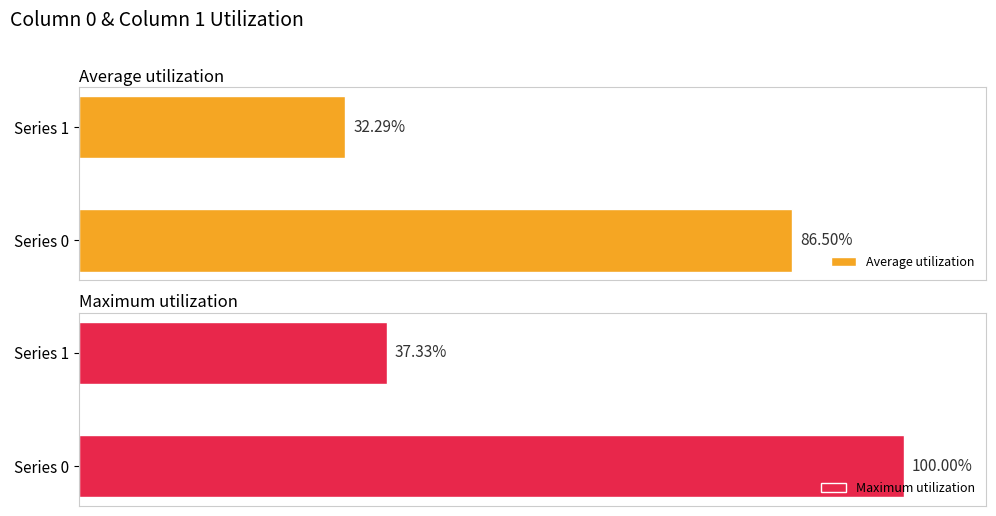

Rank the categories by Average utilization value from lowest to highest.

Series 1, Series 0